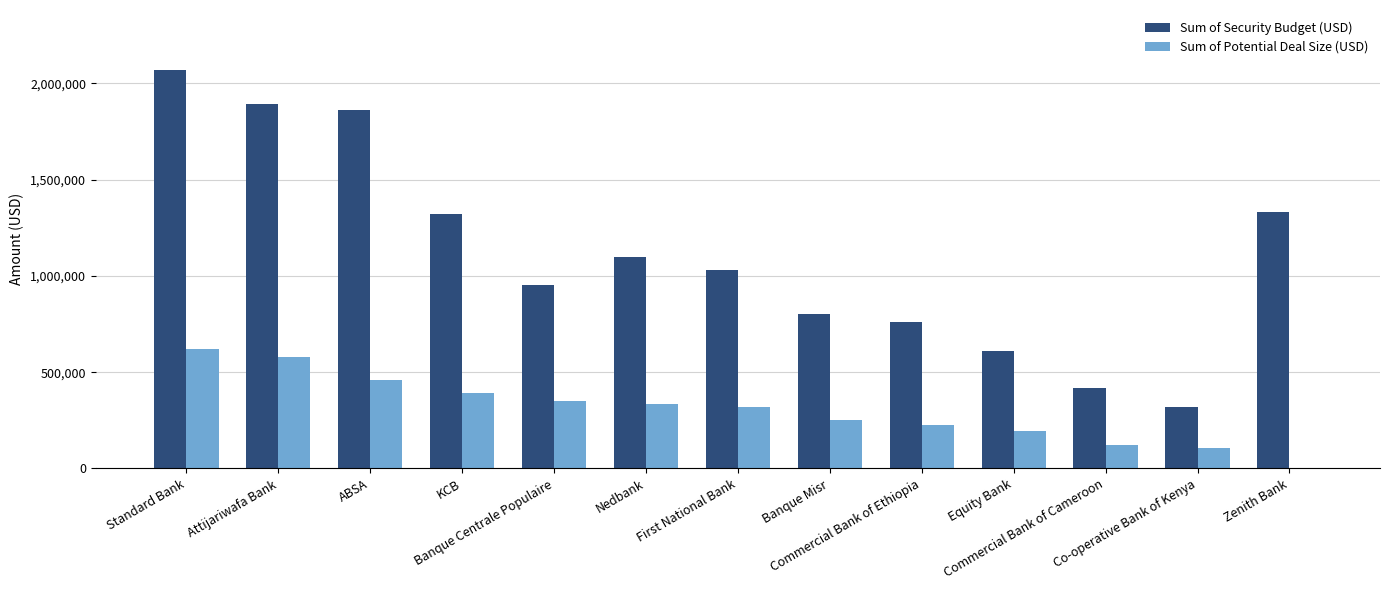

The value of Sum of Potential Deal Size (USD) at Commercial Bank of Cameroon is 120000. True or false?

True